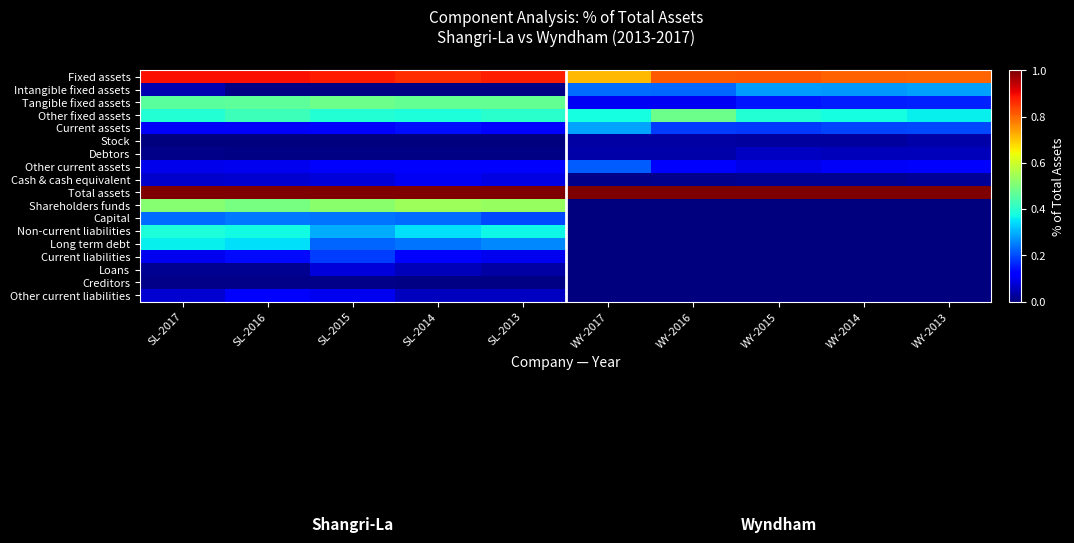

At which category does the chart reach its minimum across all series?

WY-2017